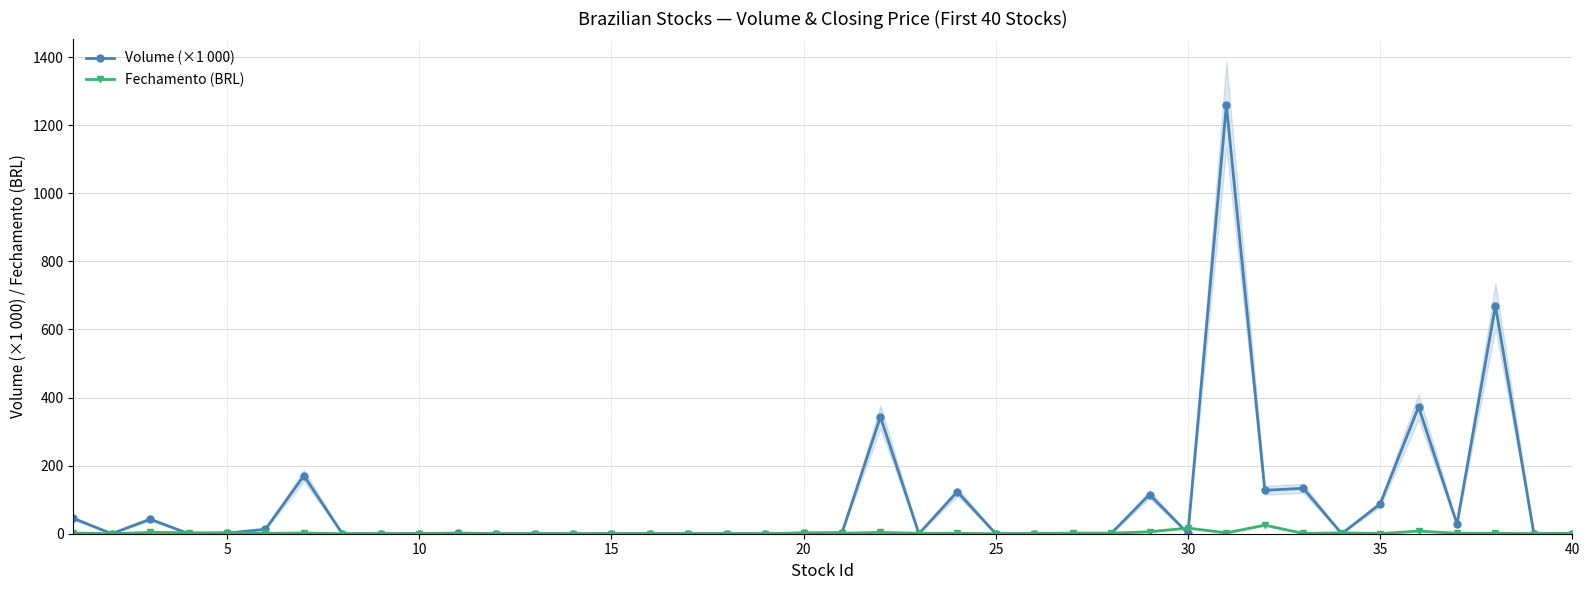

Which series ends up on top after the final intersection of Volume (×1 000) and Fechamento (BRL)?

Fechamento (BRL)